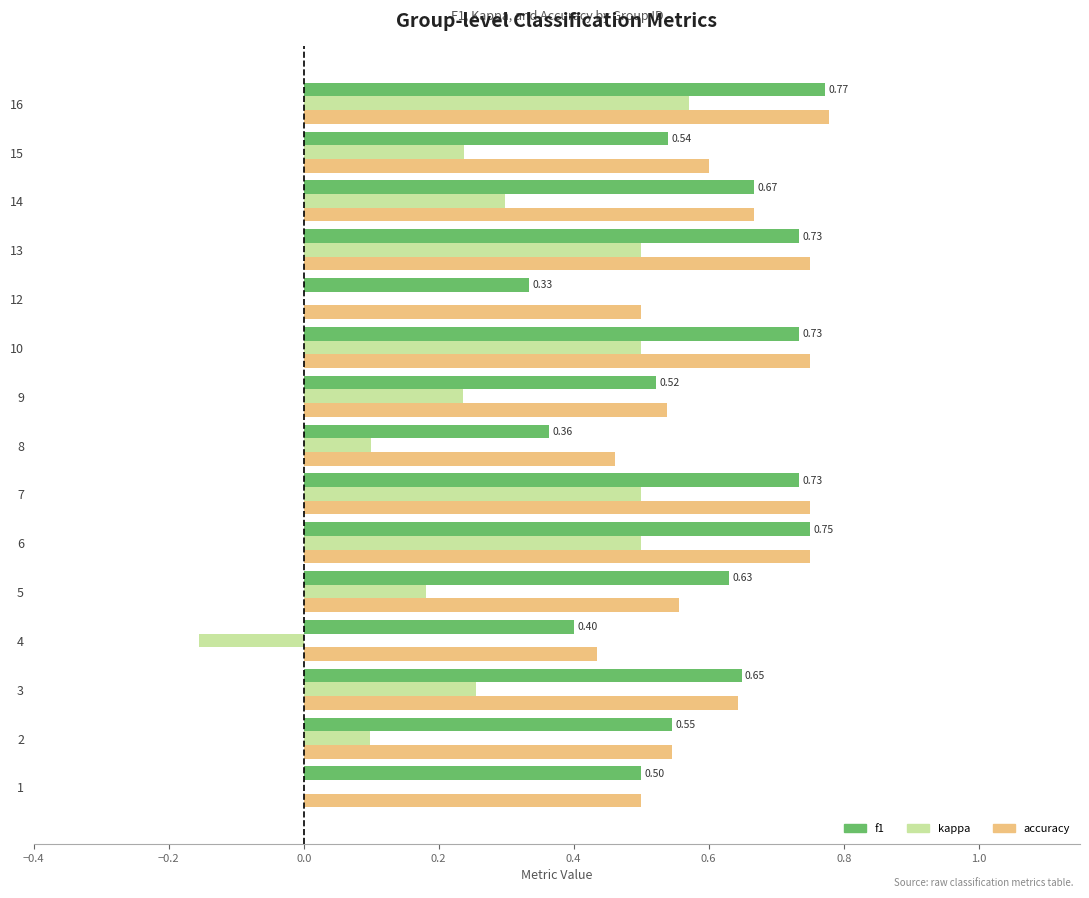

What is the sum of all accuracy values?

9.2